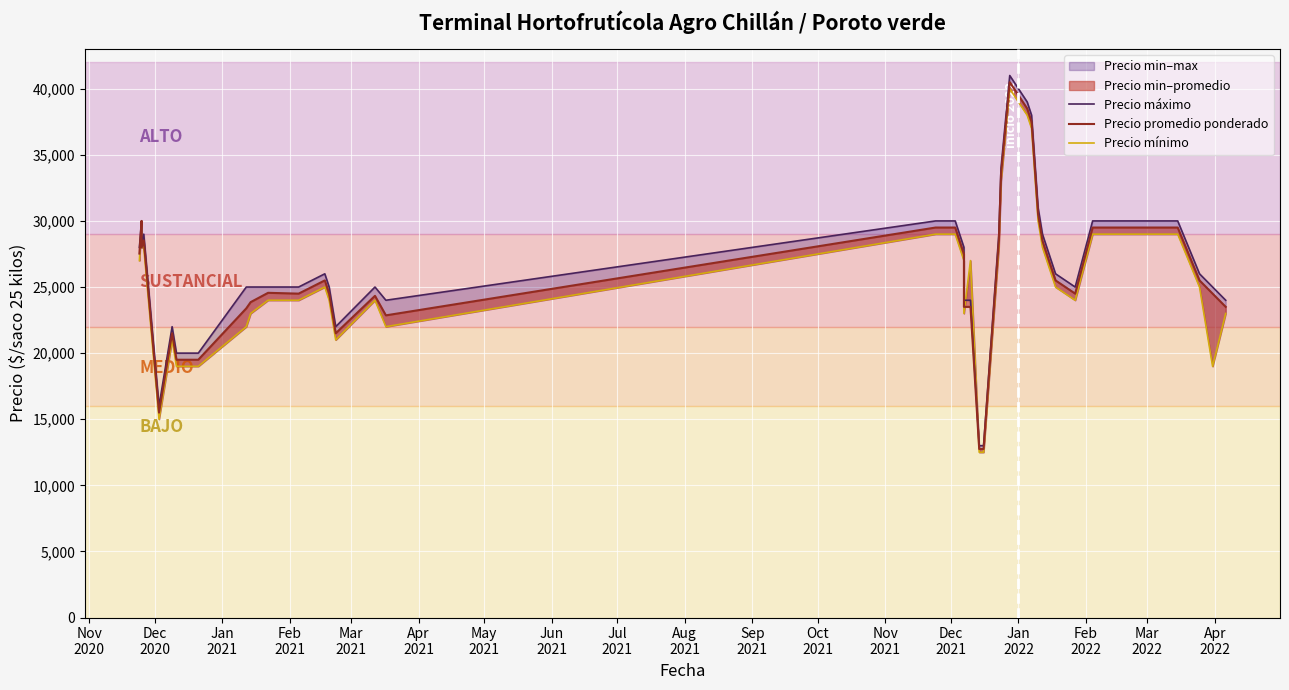

What is the label of the 12th point from the left?

Oct
2021